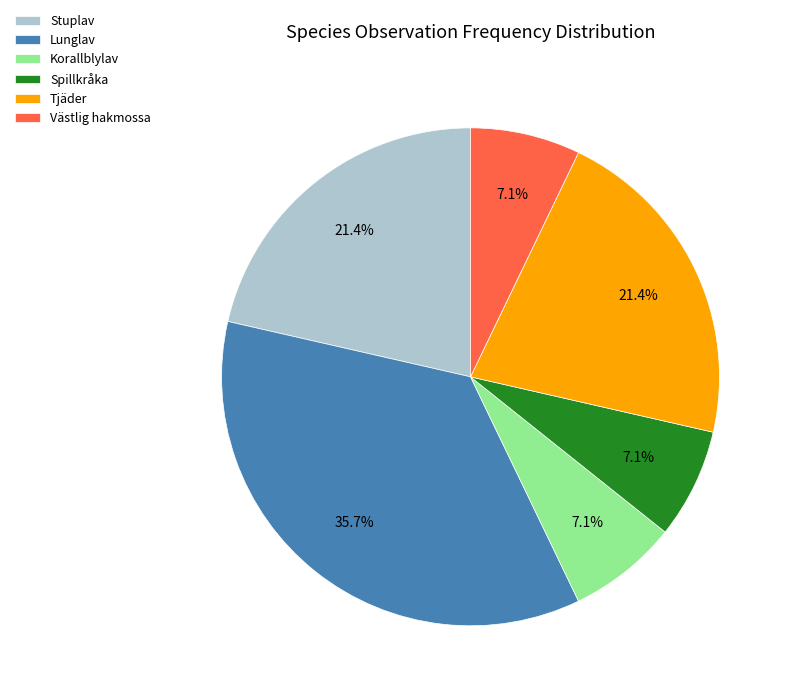

Is there a majority slice in this chart?

No